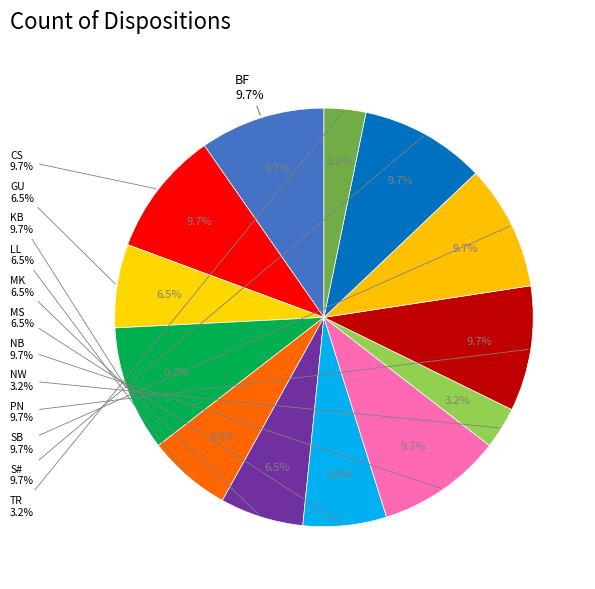

The KB slice represents 10% of the pie. True or false?

True